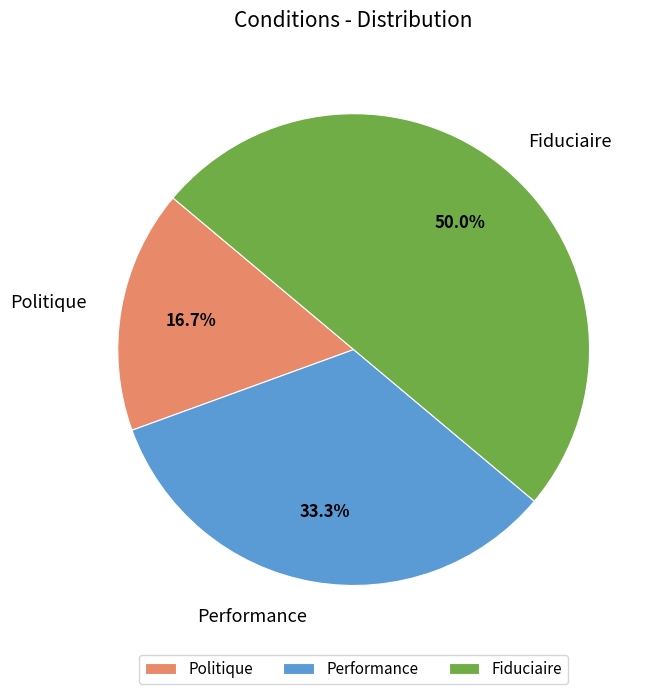

What is the smallest slice in the pie chart?

Politique